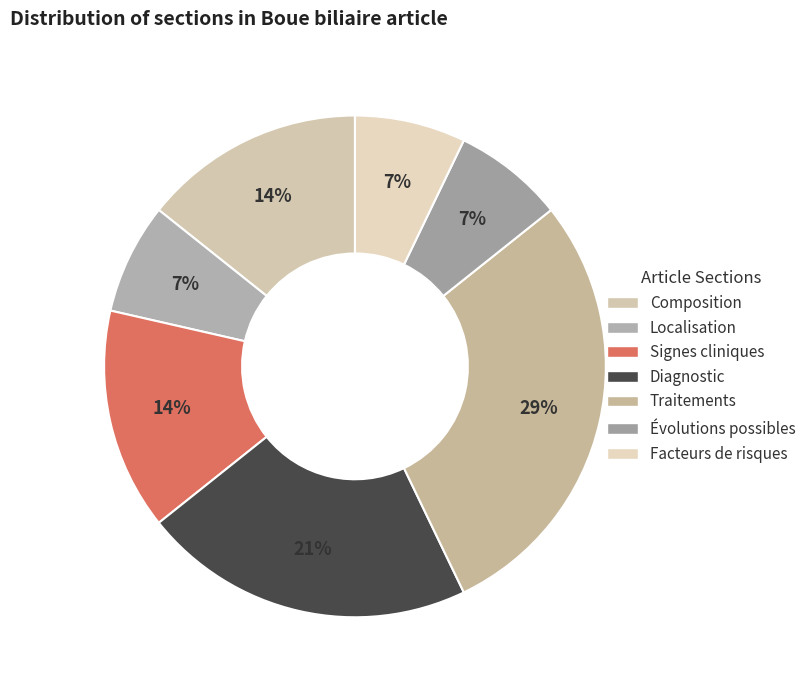

Which category has the smallest portion of the pie?

Localisation